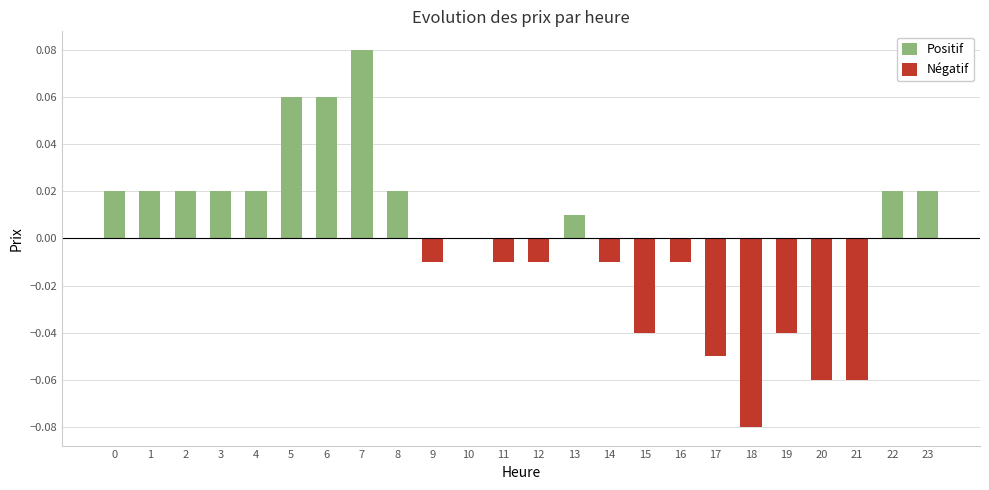

At which category is the sum across all series the highest?

7